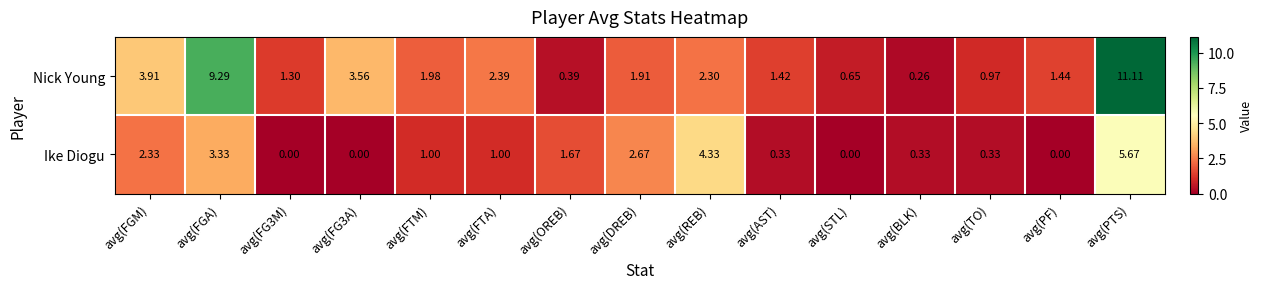

How many values in Ike Diogu are above zero?

11